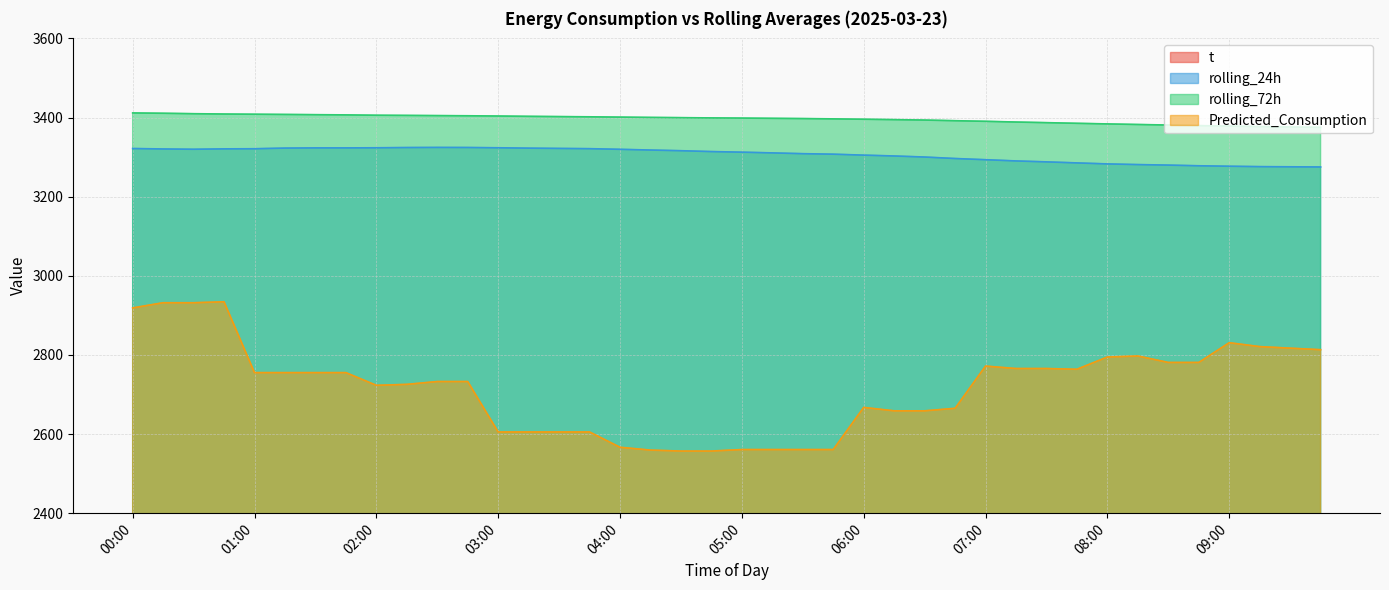

True or false: rolling_24h and rolling_72h cross at least once.

False